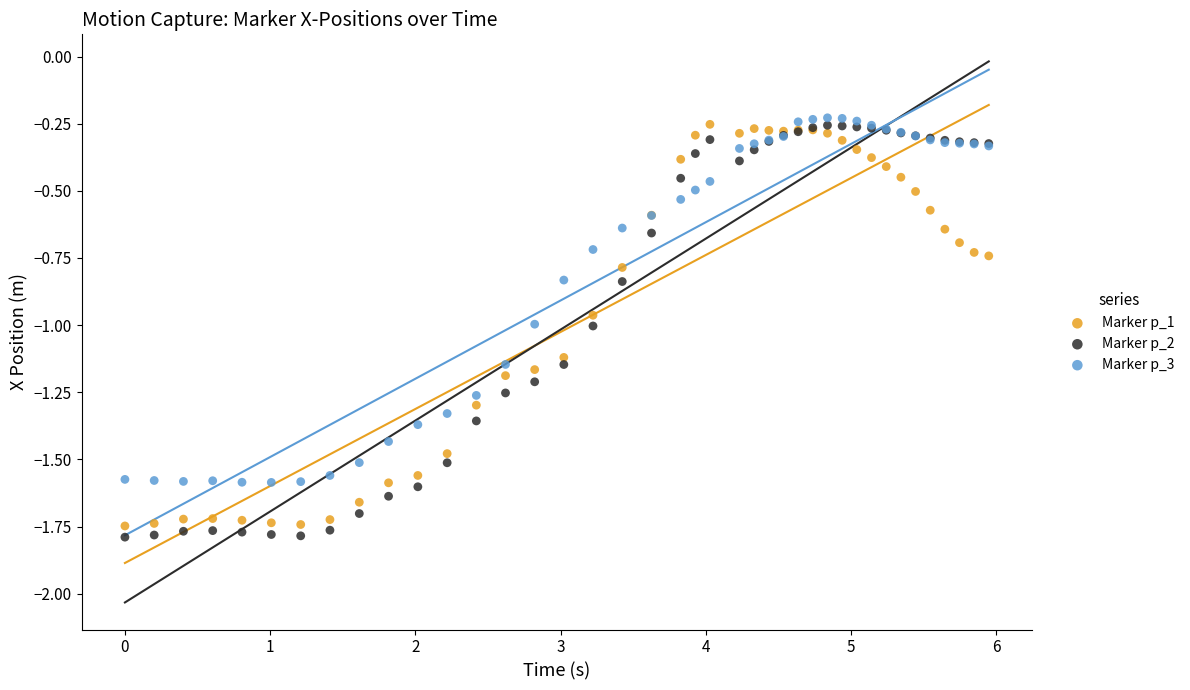

What is the X range (max minus min) for the scatter plot?

5.9